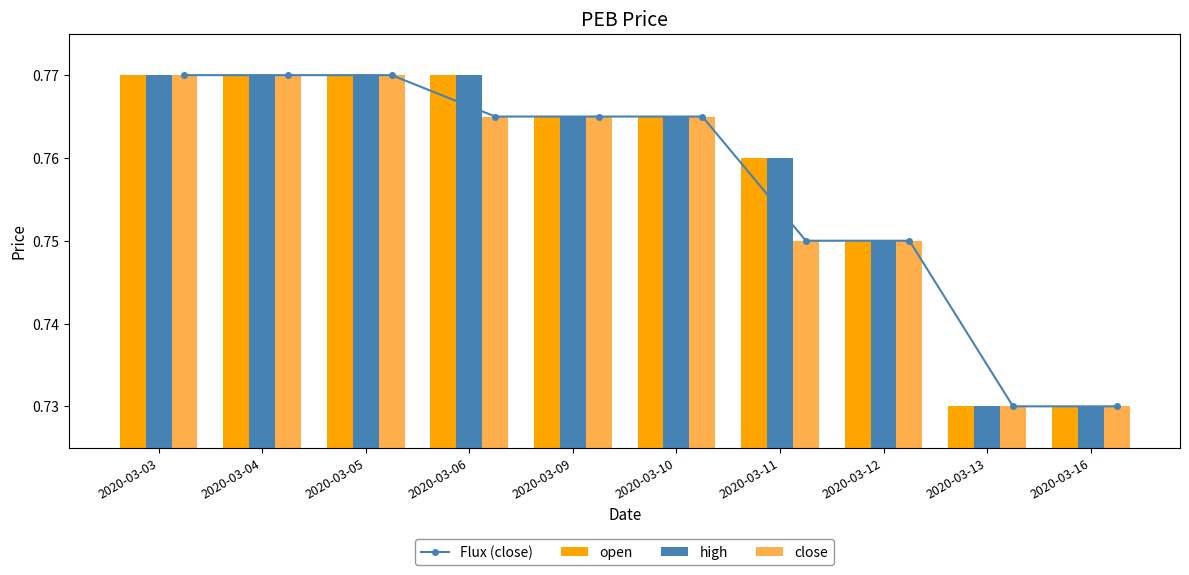

What is the sum of the Flux (close) values at 2020-03-13 and 2020-03-10?

1.5